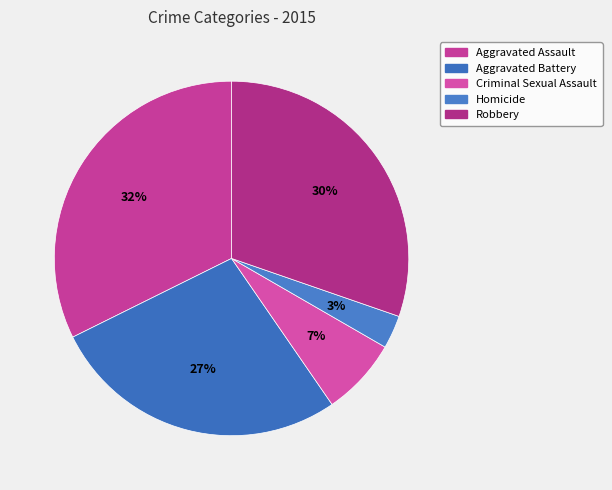

How many slices are in this pie chart?

5